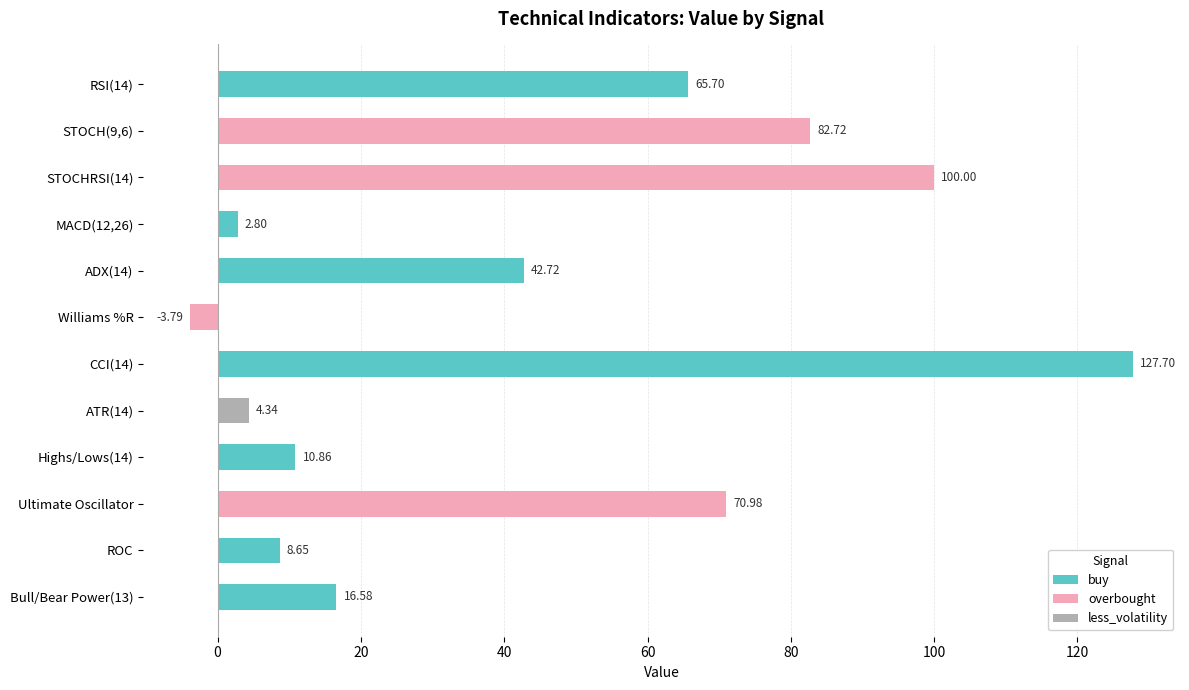

Which has a higher value, Bull/Bear Power(13) or Ultimate Oscillator?

Ultimate Oscillator